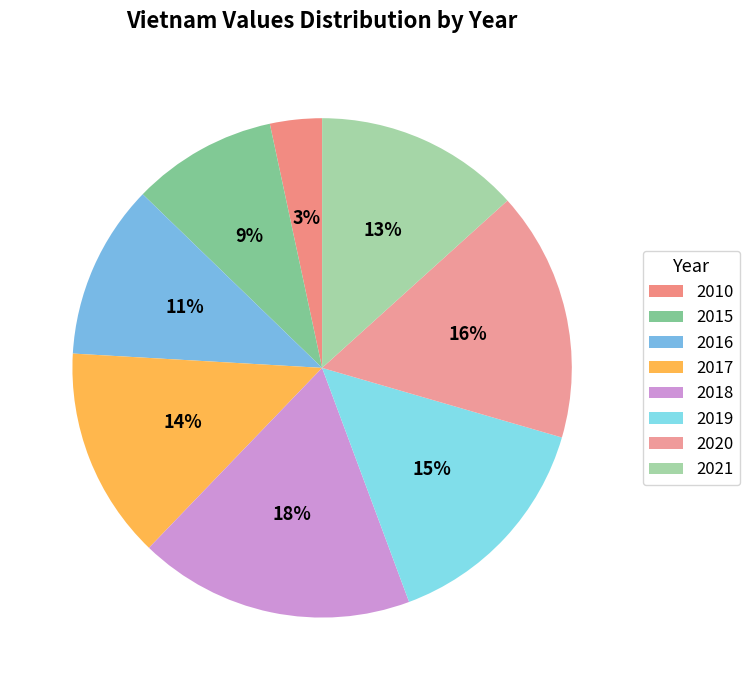

How many segments does this pie chart have?

8